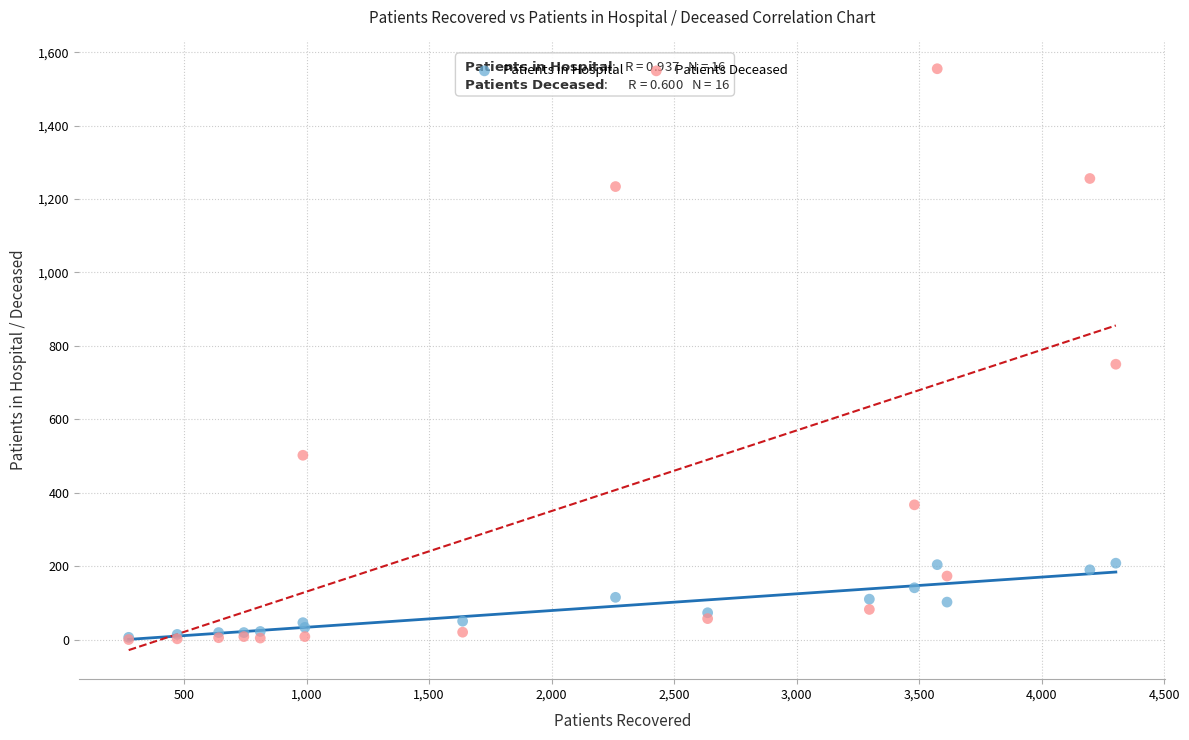

Which series reaches the maximum Y coordinate?

Patients Deceased